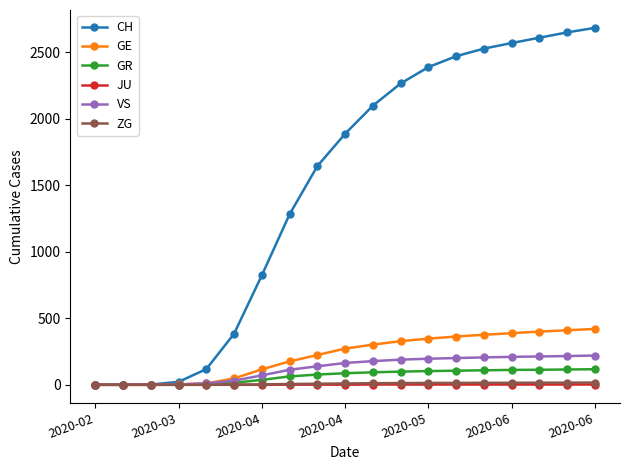

At how many categories does at least one series exceed 985?

12